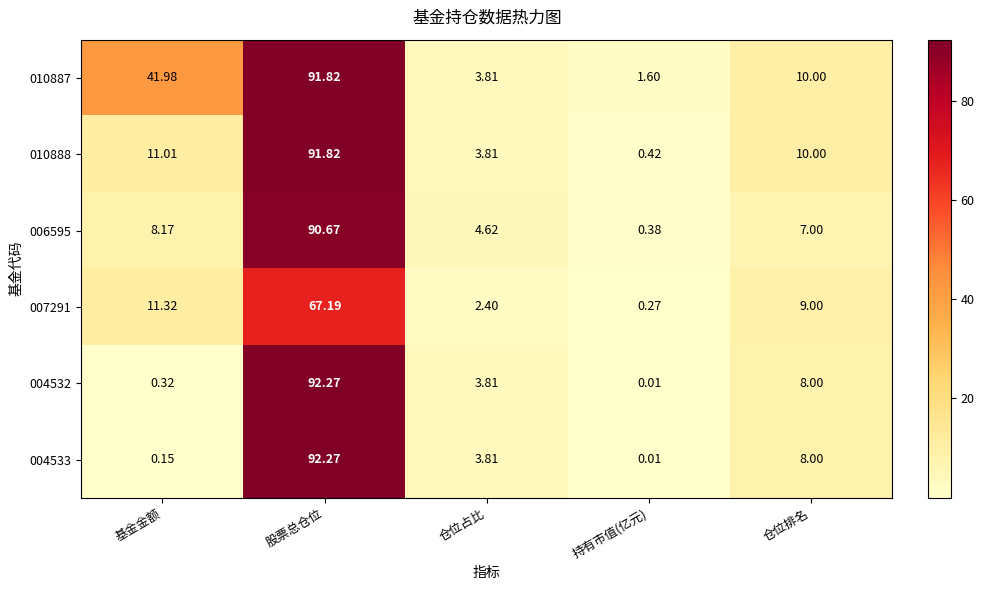

At which label does 010888 reach its peak?

股票总仓位